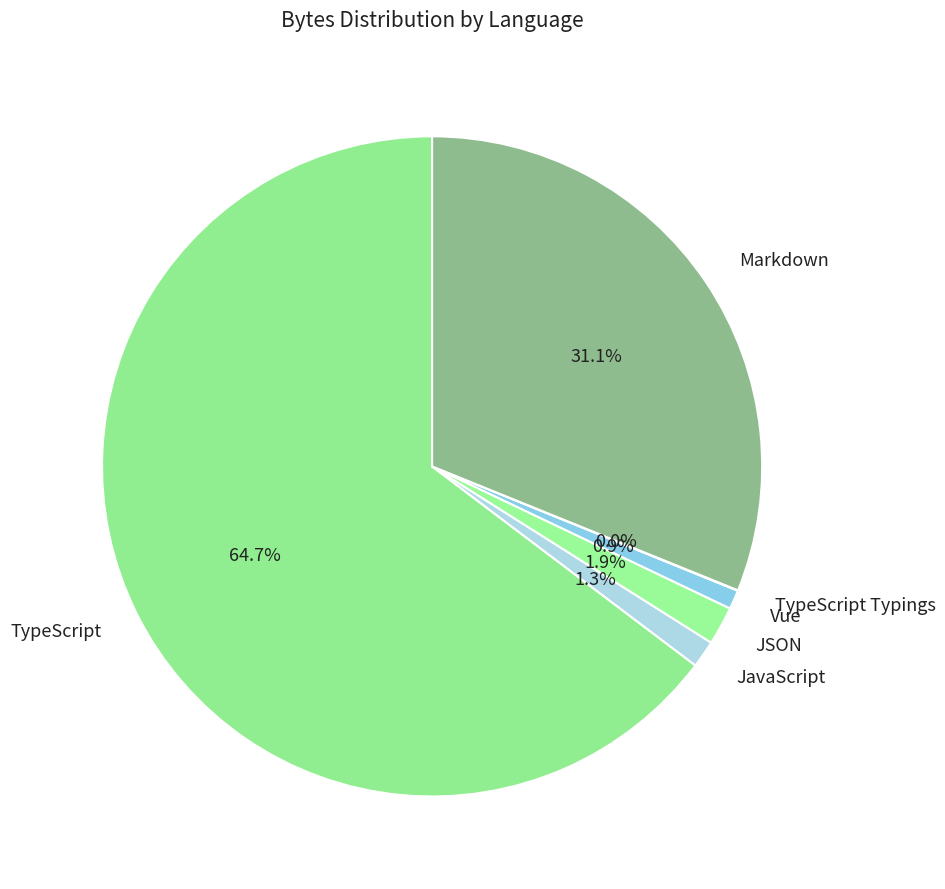

Which category has the biggest portion of the pie?

TypeScript